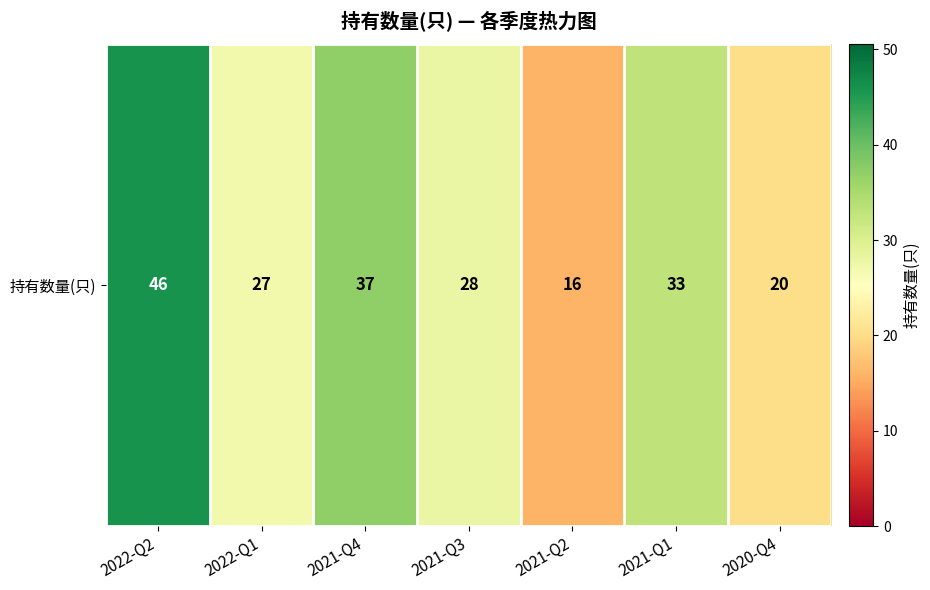

What is the maximum value shown in the chart?

46